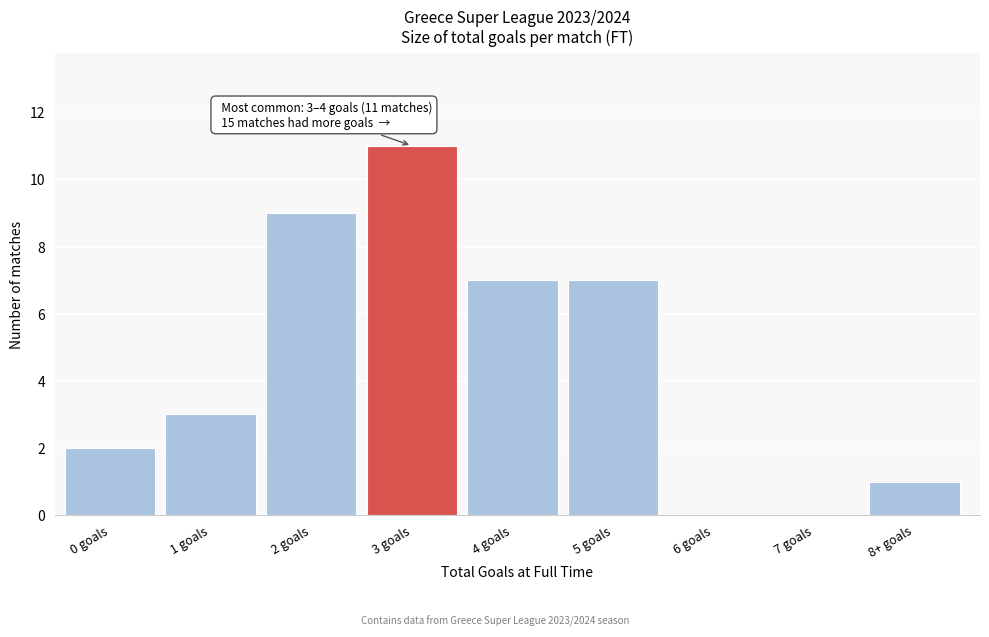

Reading right to left, list all the values displayed in this chart.

8+ goals=1	7 goals=0	6 goals=0	5 goals=7	4 goals=7	3 goals=11	2 goals=9	1 goals=3	0 goals=2